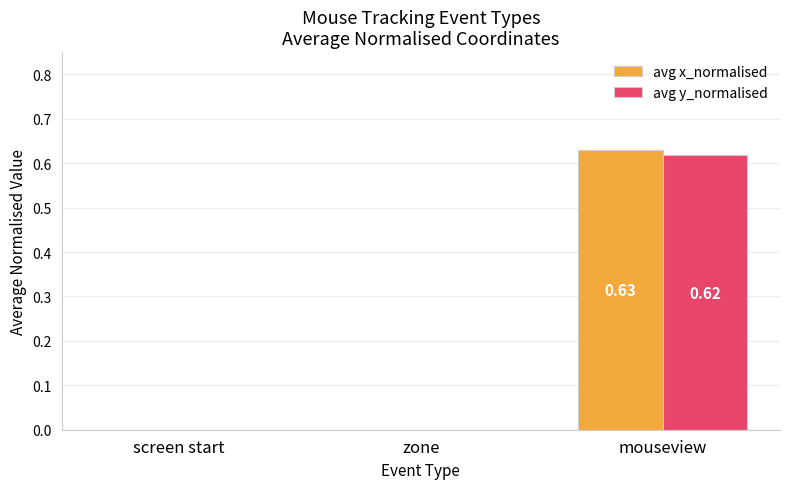

Is it true that avg x_normalised equals 0.4 at screen start?

False